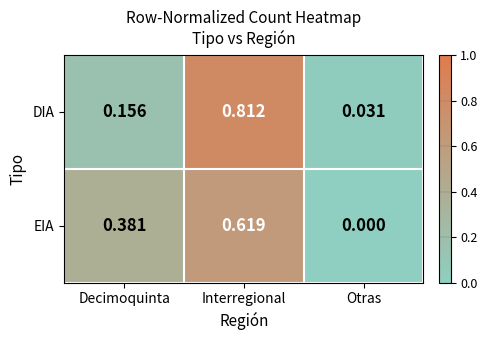

Where is DIA nearest to the value 0?

Otras